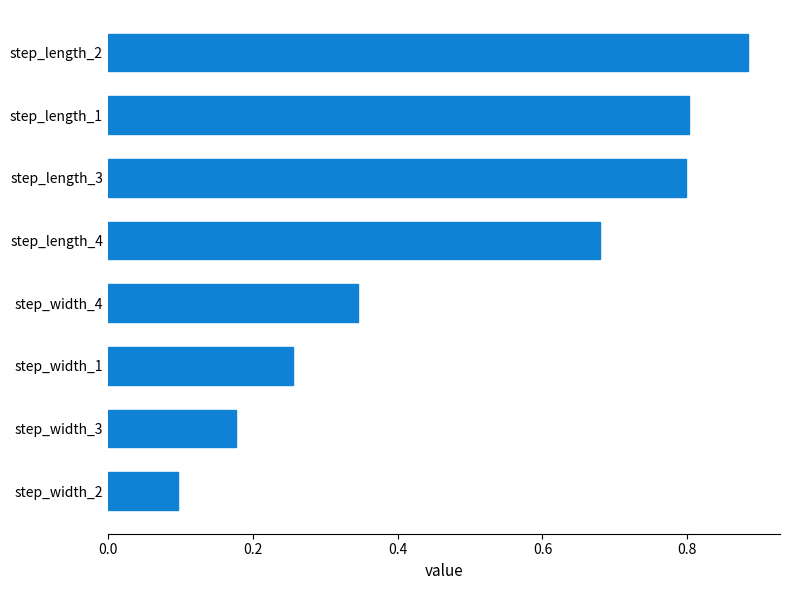

Does the chart contain stacked bars?

No